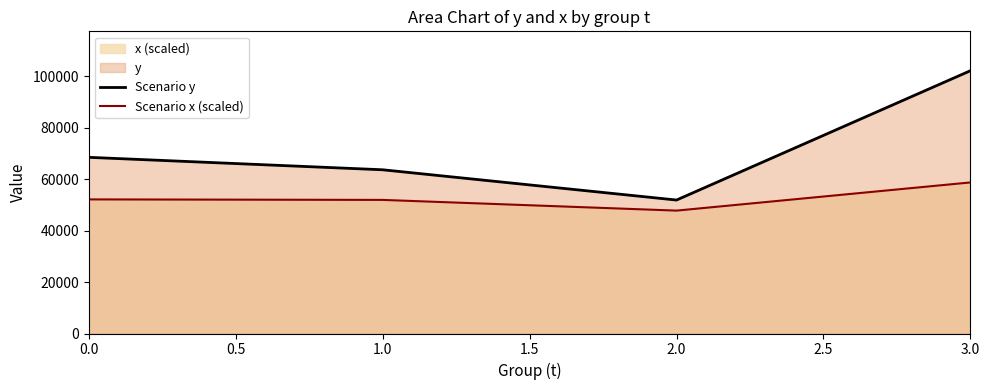

At 1.0, list the series in order from largest to smallest.

Scenario y, Scenario x (scaled)